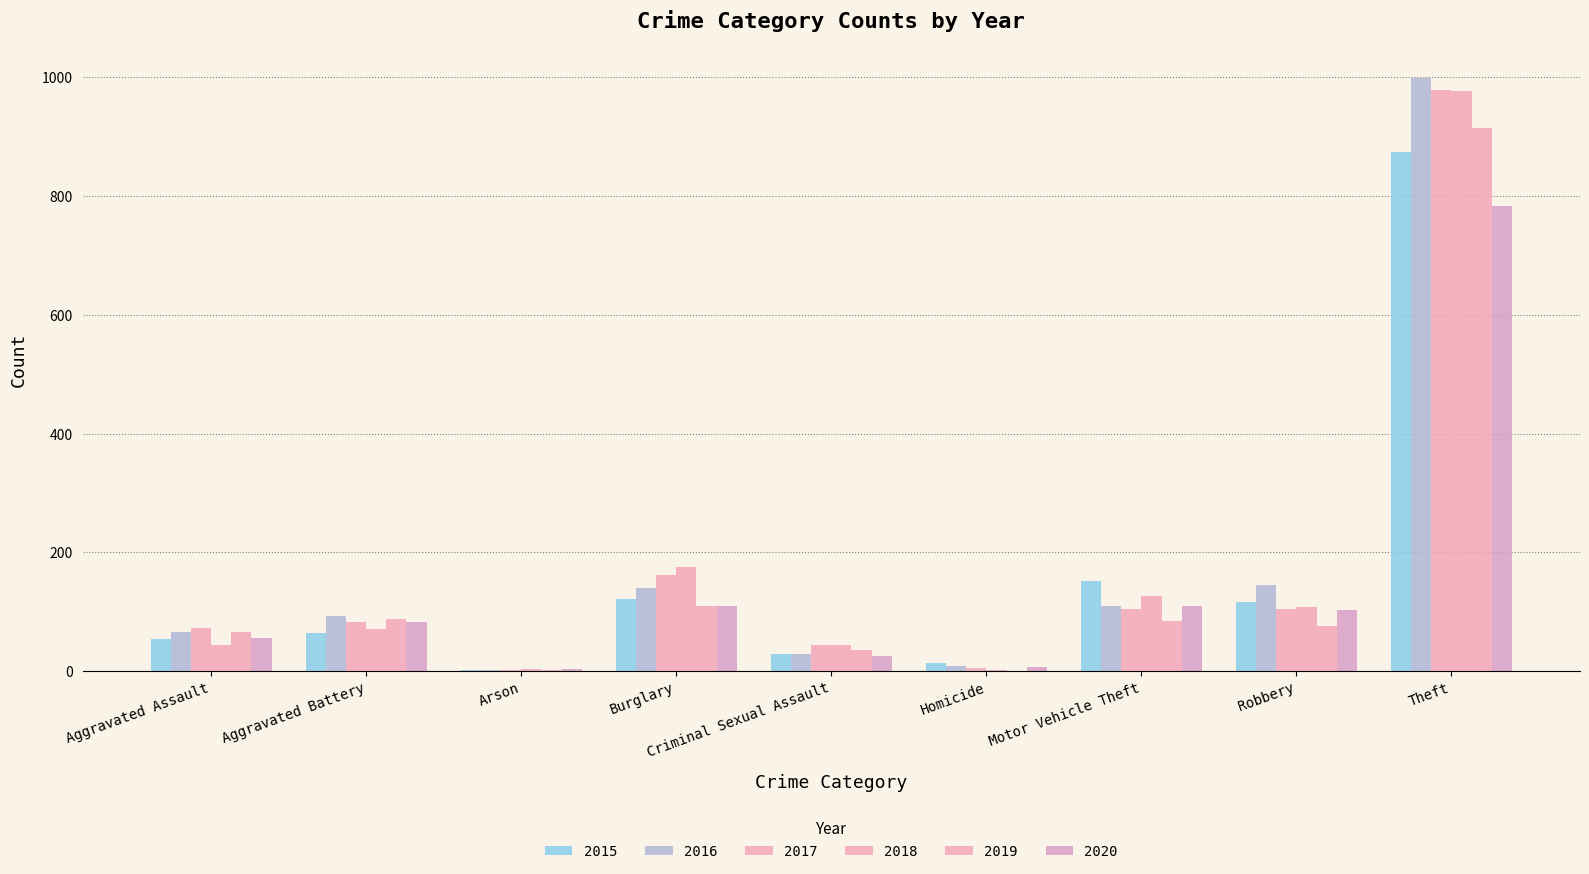

At which label does 2015 first exceed 64?

Burglary